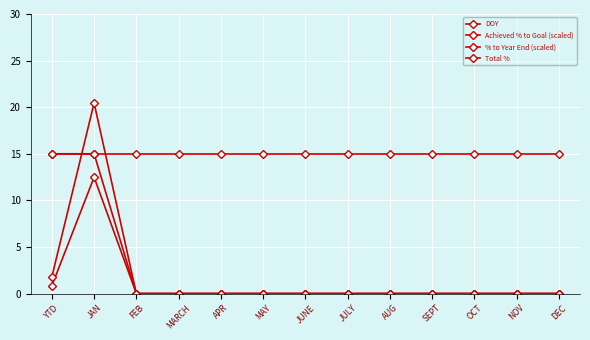

What is the spread (max minus min) of values at YTD?

14.2